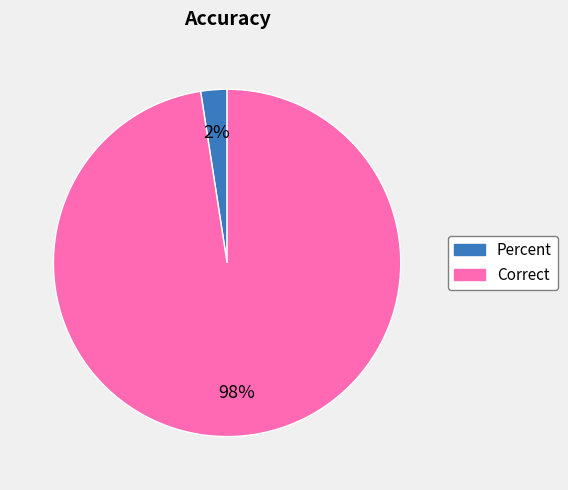

Do Correct and Percent together represent more than half of the pie?

Yes